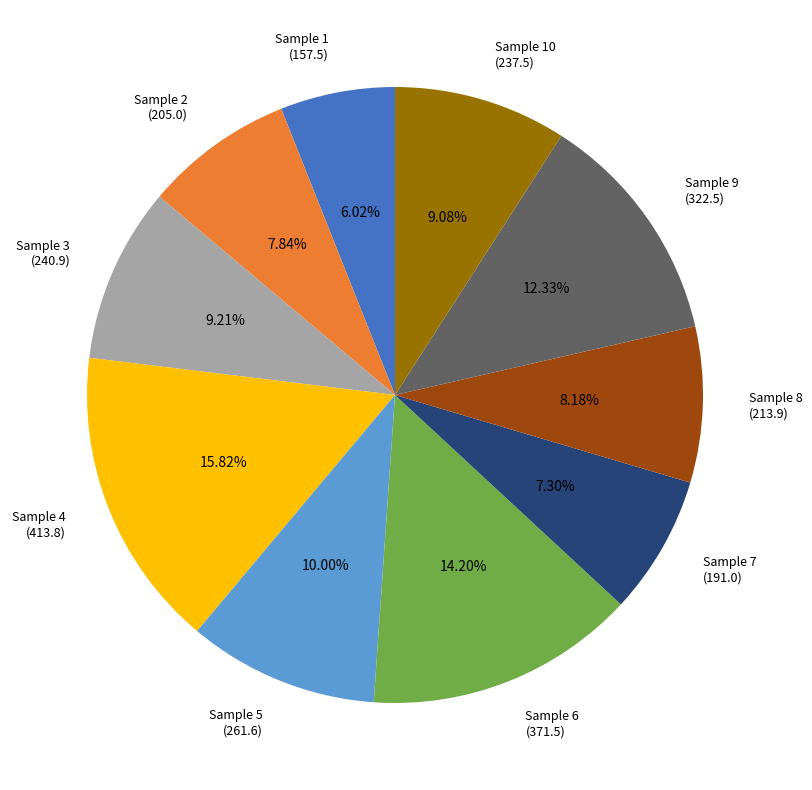

How many segments does this pie chart have?

10